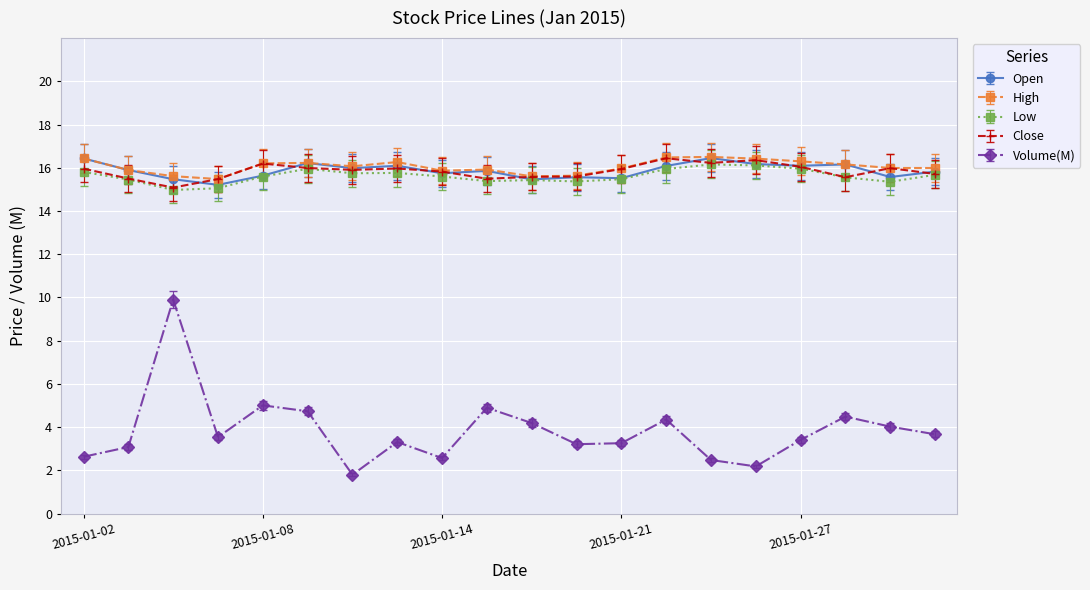

Is this an area chart (filled region under the line)?

No